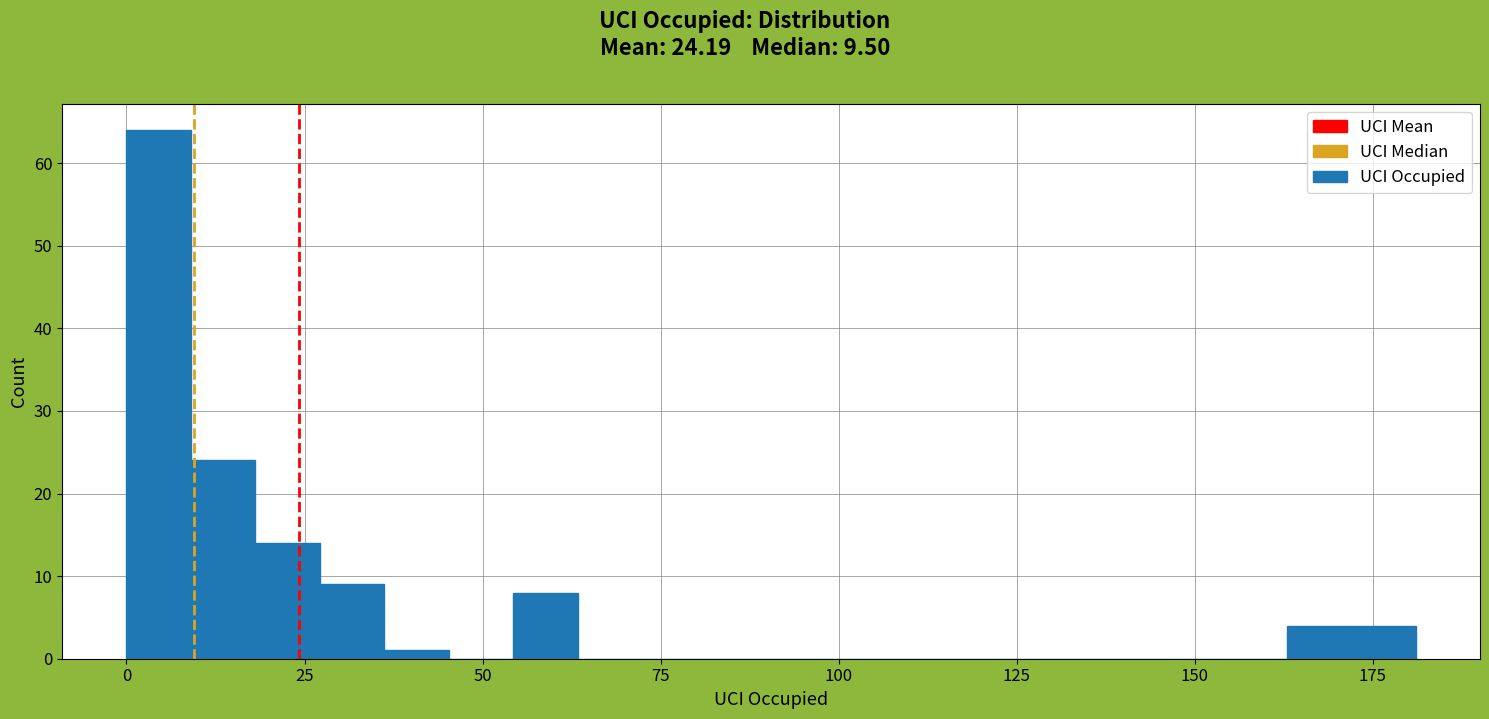

Read against the x-axis, roughly where is the centre of the tallest bar?

5